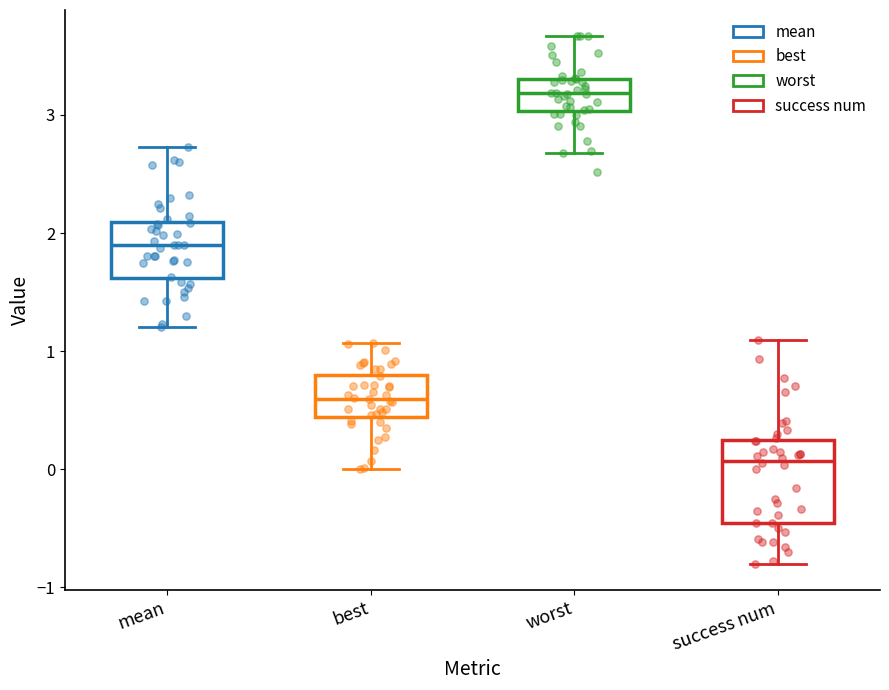

Which box's median line is the lowest?

success num